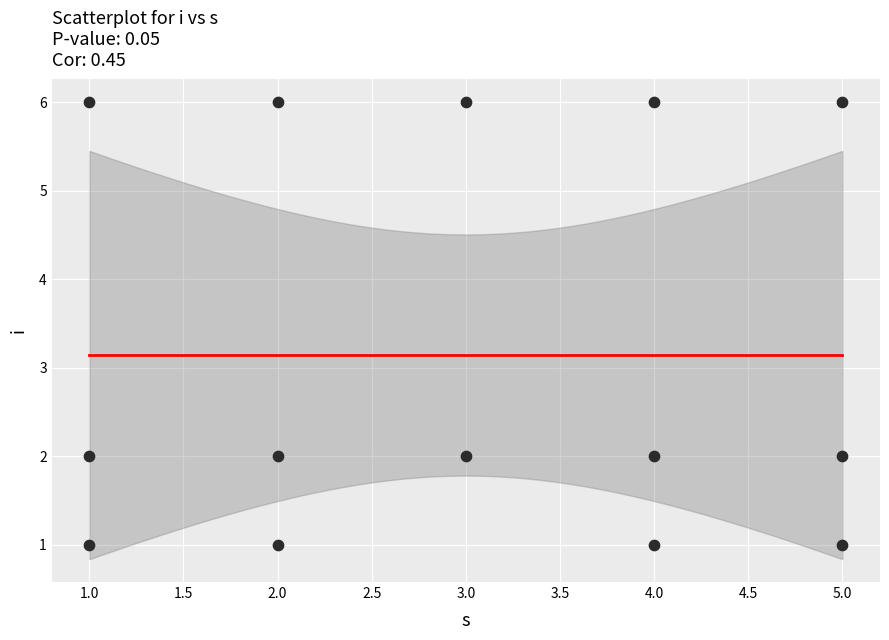

What is the range of X values (max minus min)?

4